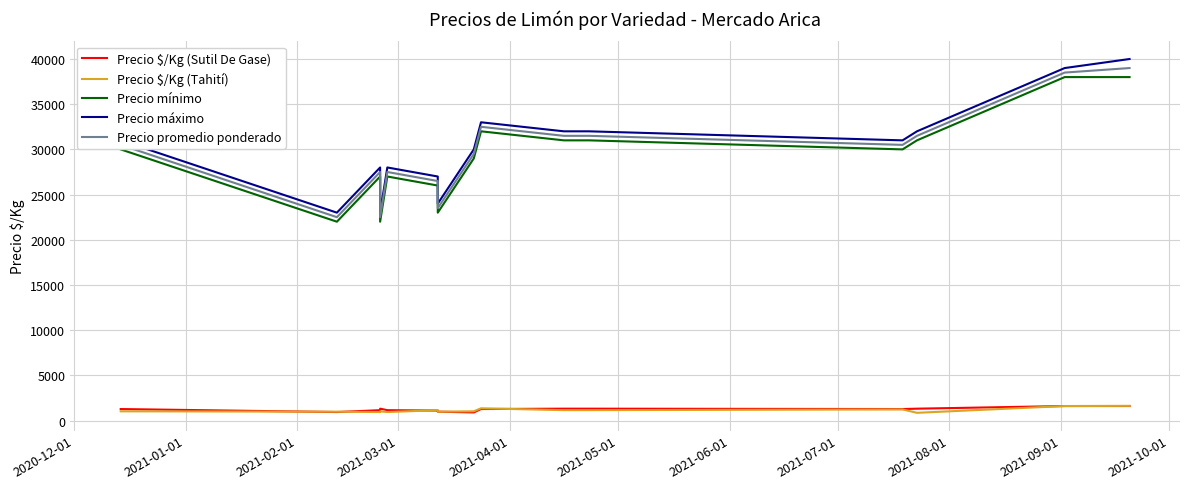

Is the value of Precio $/Kg (Tahití) at 2021-05-01 greater than the value of Precio $/Kg (Sutil De Gase) at 2021-04-01?

No